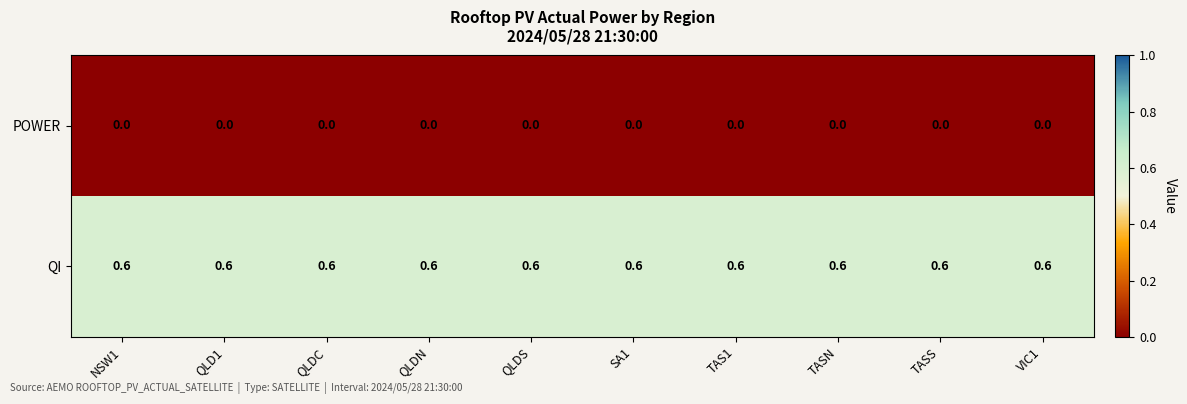

Read the QI value at QLDC.

0.6